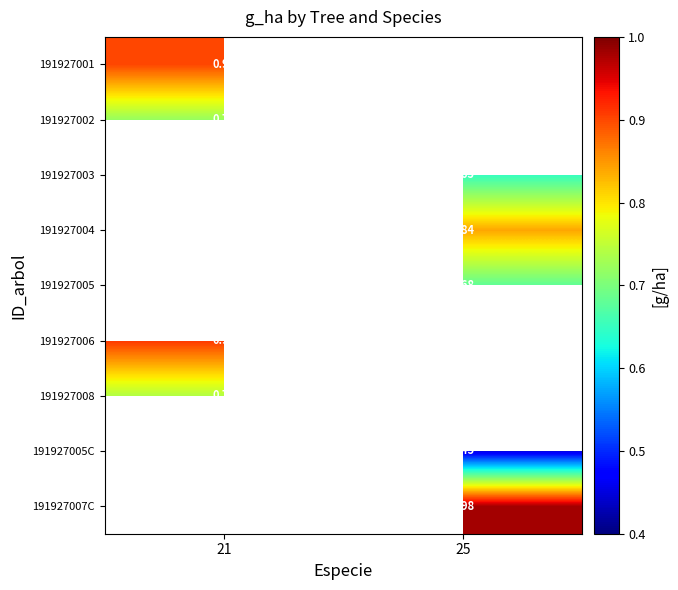

Is the value of 191927005C at 25 greater than the value of 191927008 at 21?

No